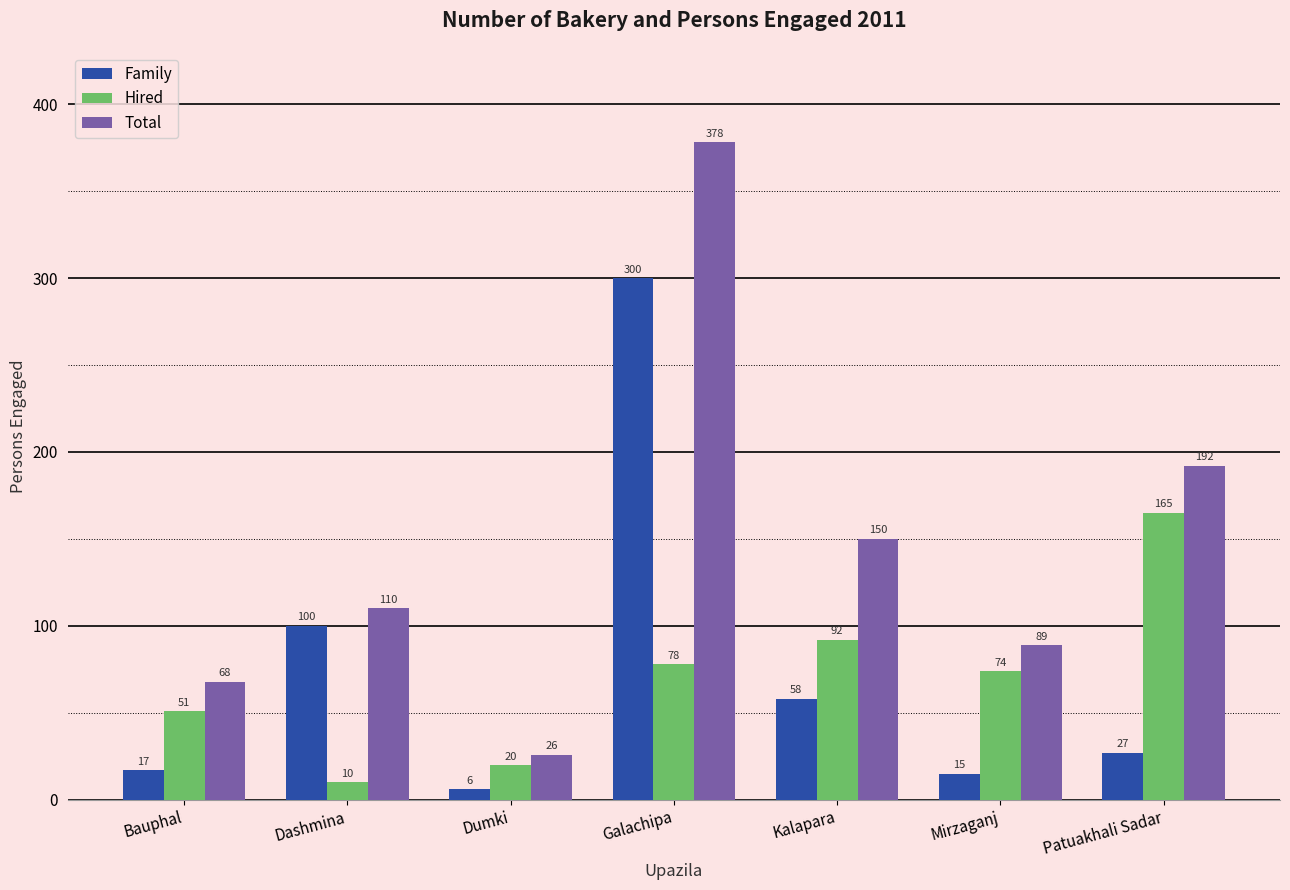

Reading left to right, extract all data points from this chart.

Family: Bauphal=17	Dashmina=100	Dumki=6	Galachipa=300	Kalapara=58	Mirzaganj=15	Patuakhali Sadar=27
Hired: Bauphal=51	Dashmina=10	Dumki=20	Galachipa=78	Kalapara=92	Mirzaganj=74	Patuakhali Sadar=165
Total: Bauphal=68	Dashmina=110	Dumki=26	Galachipa=378	Kalapara=150	Mirzaganj=89	Patuakhali Sadar=192